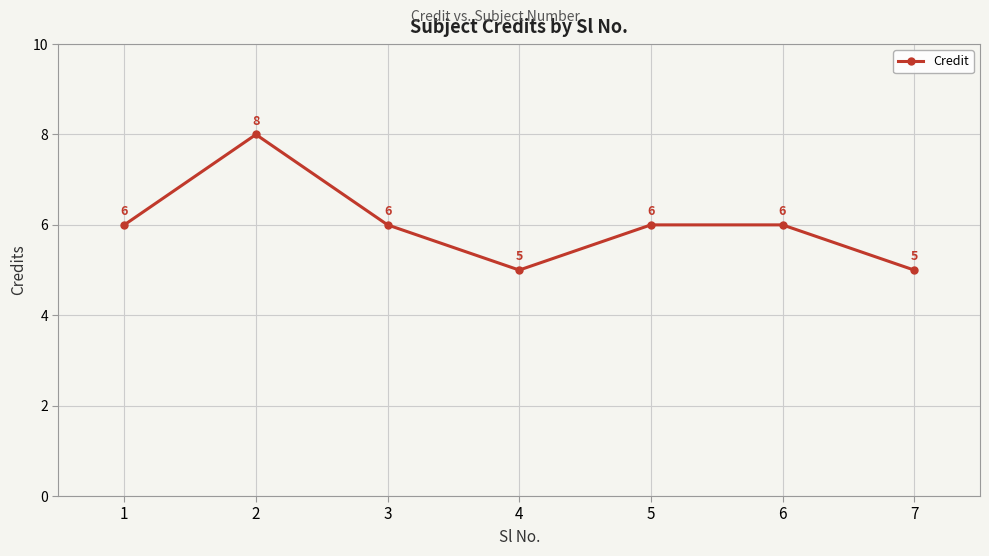

Read the value at 4.

5